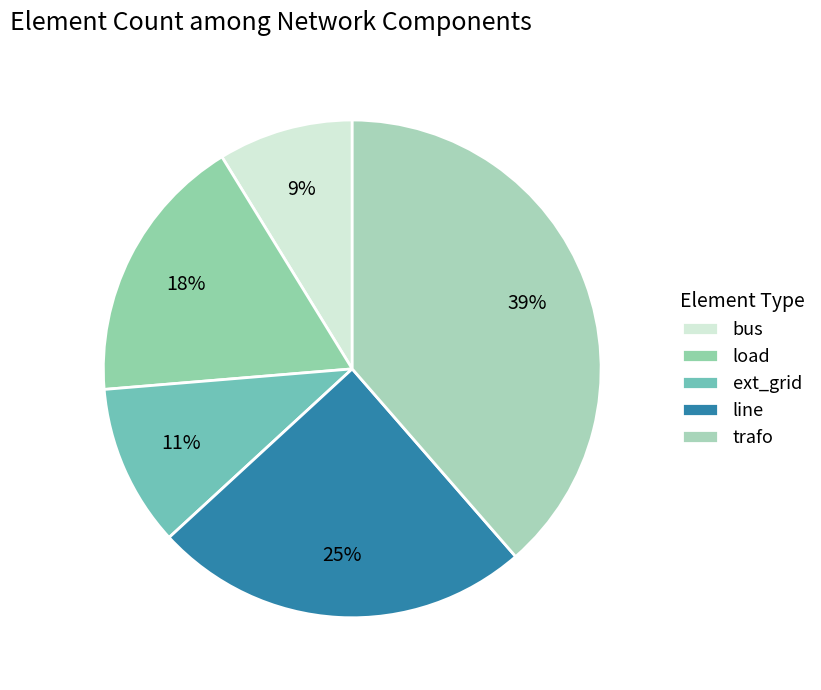

How many slices are in this pie chart?

5